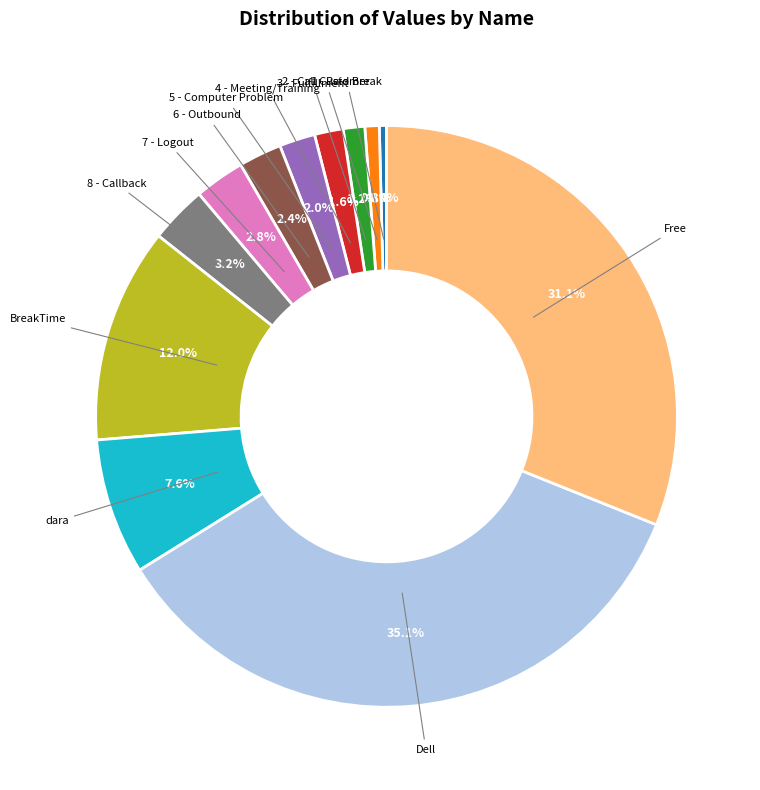

Is it true that BreakTime is 26% of the pie?

False